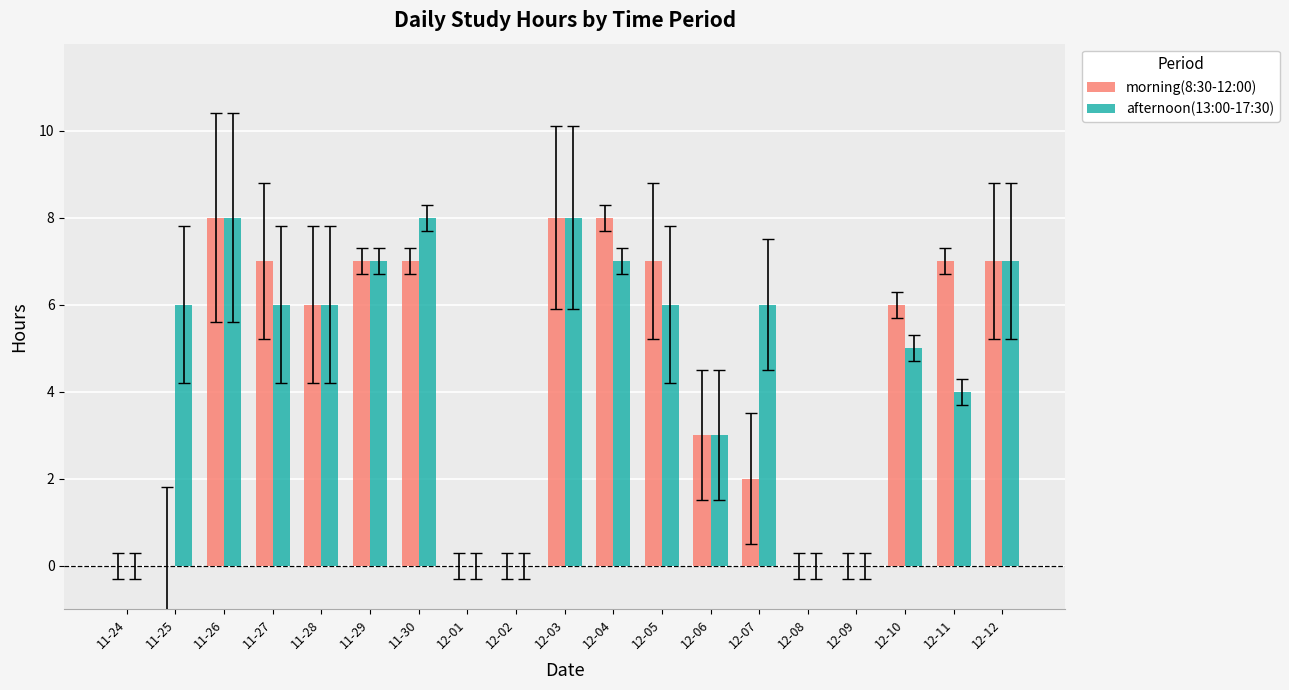

How many groups of bars are there?

19